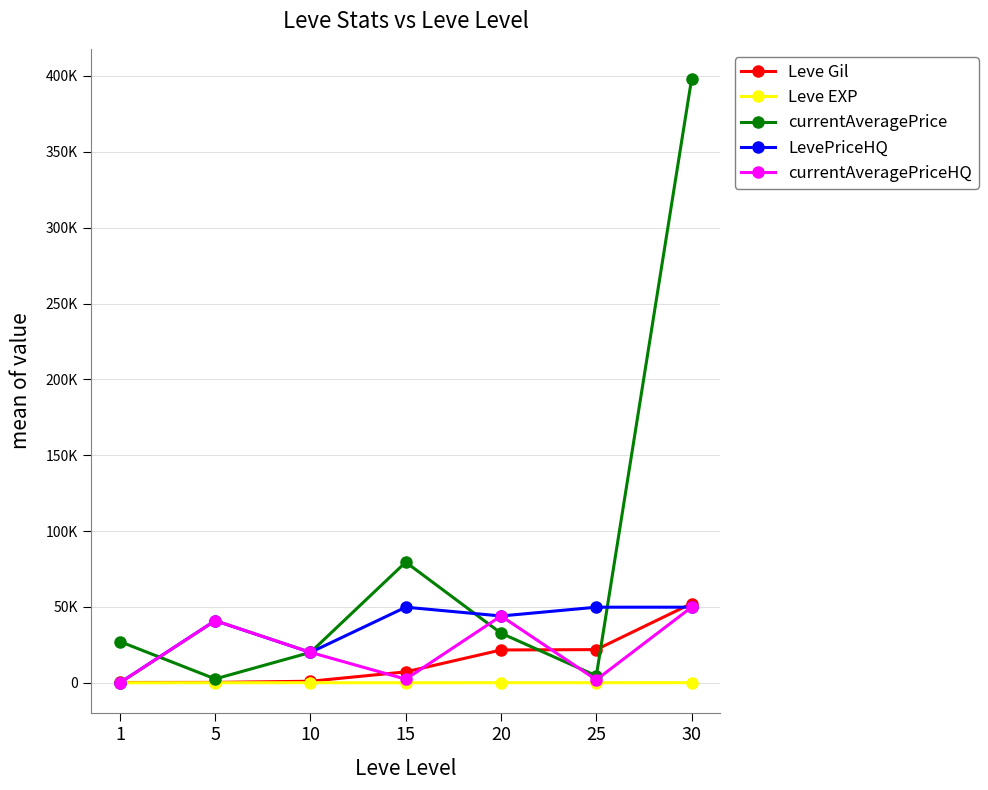

What are all the series names shown in the legend?

Leve Gil, Leve EXP, currentAveragePrice, LevePriceHQ, currentAveragePriceHQ